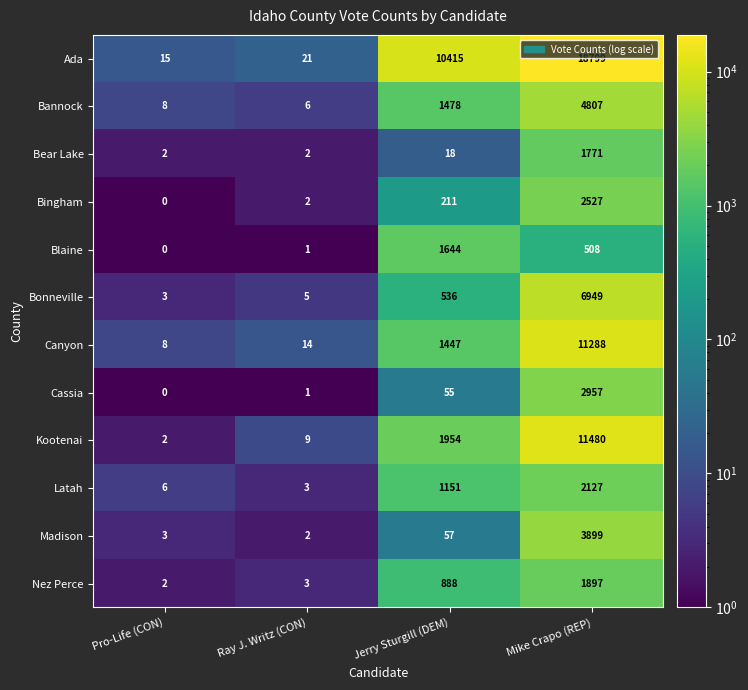

Which series has the largest range (max minus min)?

Ada